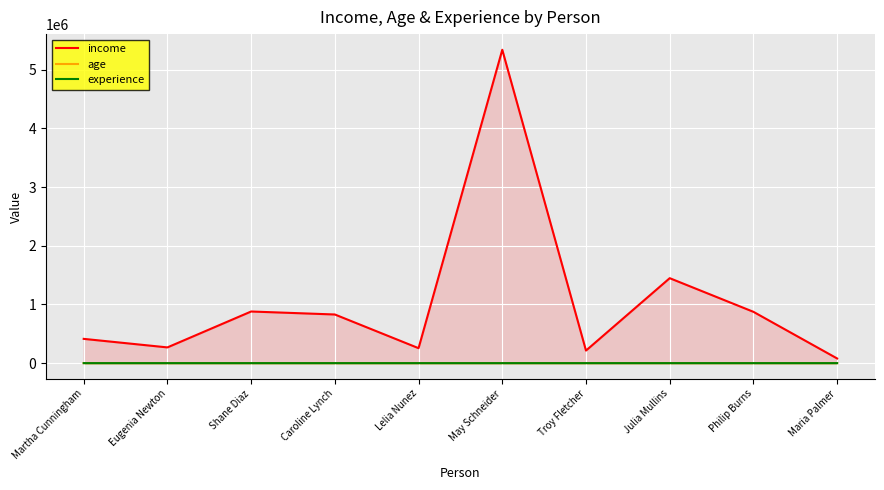

The value of experience at Caroline Lynch is 4. True or false?

False